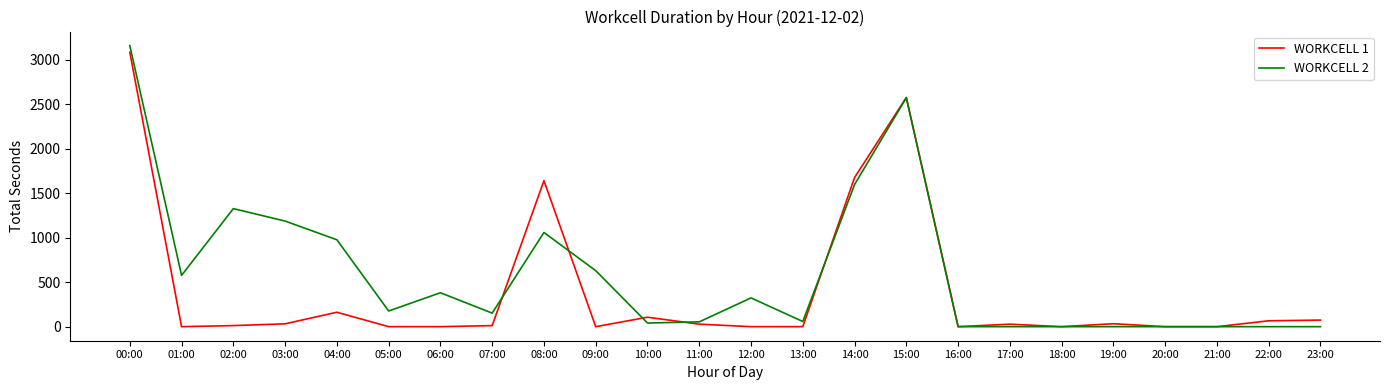

Which series has the largest total across all categories?

WORKCELL 2